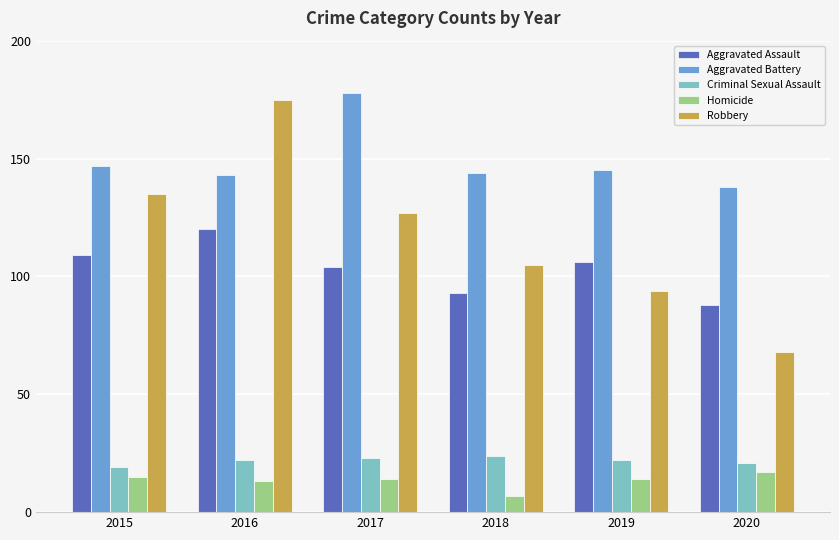

How many groups of bars are there?

6